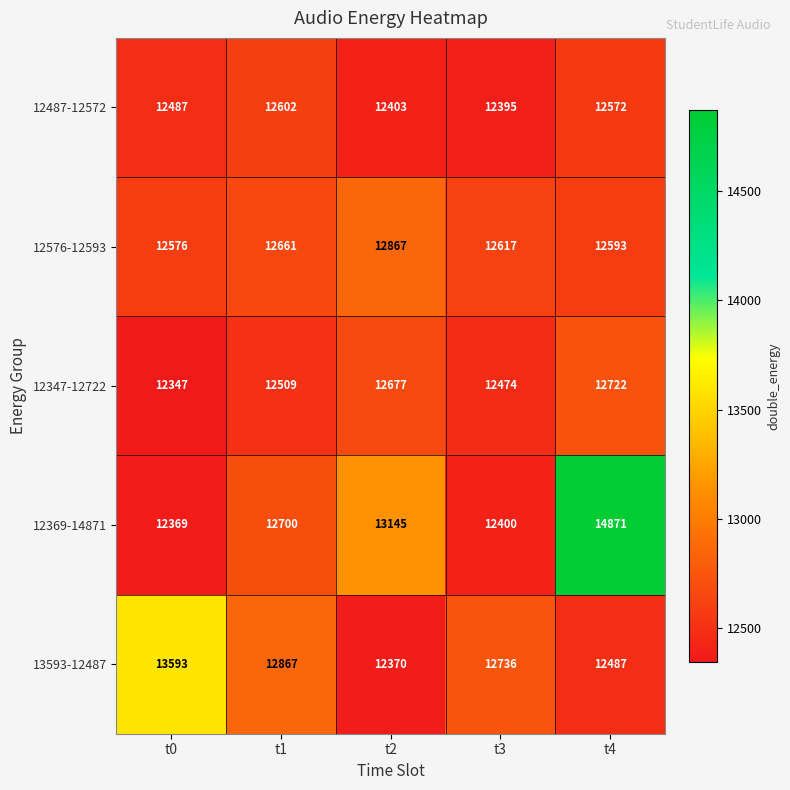

What is the difference between the maximum and second lowest values in the 12369-14871 series?

2471